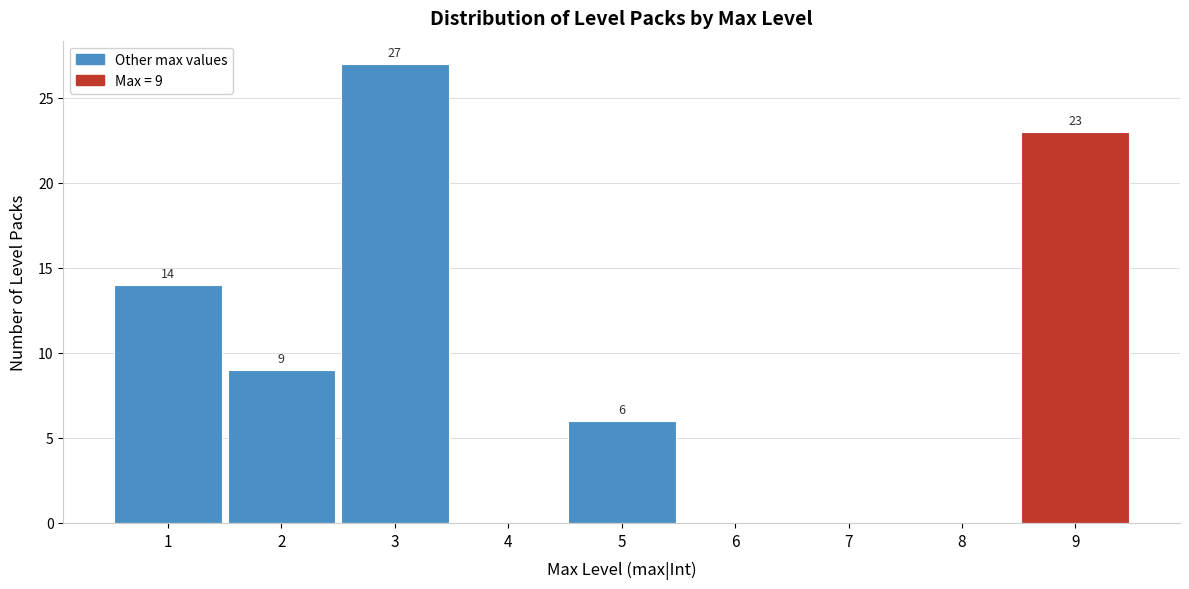

Which range on the x-axis has the tallest bar?

2.5 to 3.5